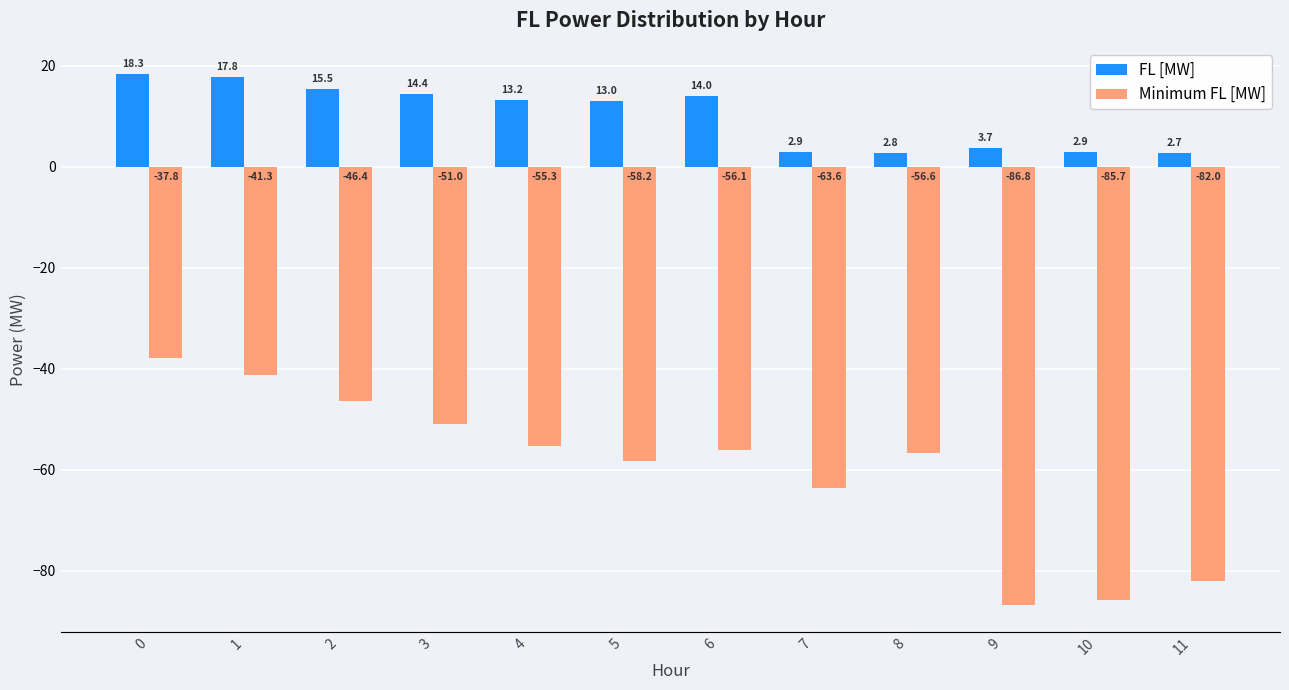

Which category has the lowest value in the Minimum FL [MW] series?

9